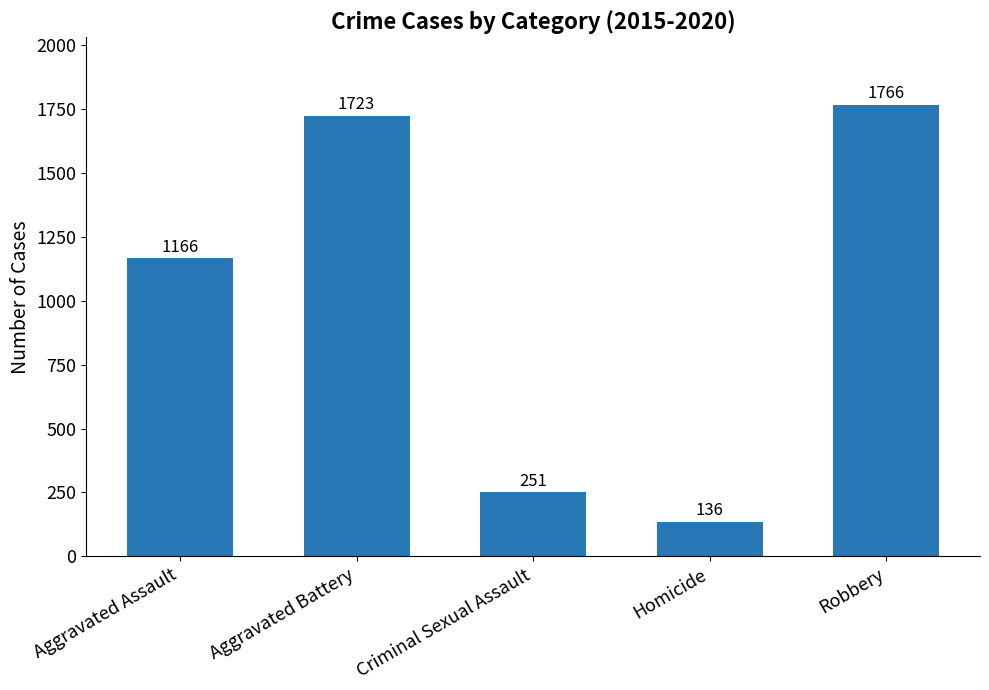

True or false: the data shows 696 at Aggravated Assault.

False